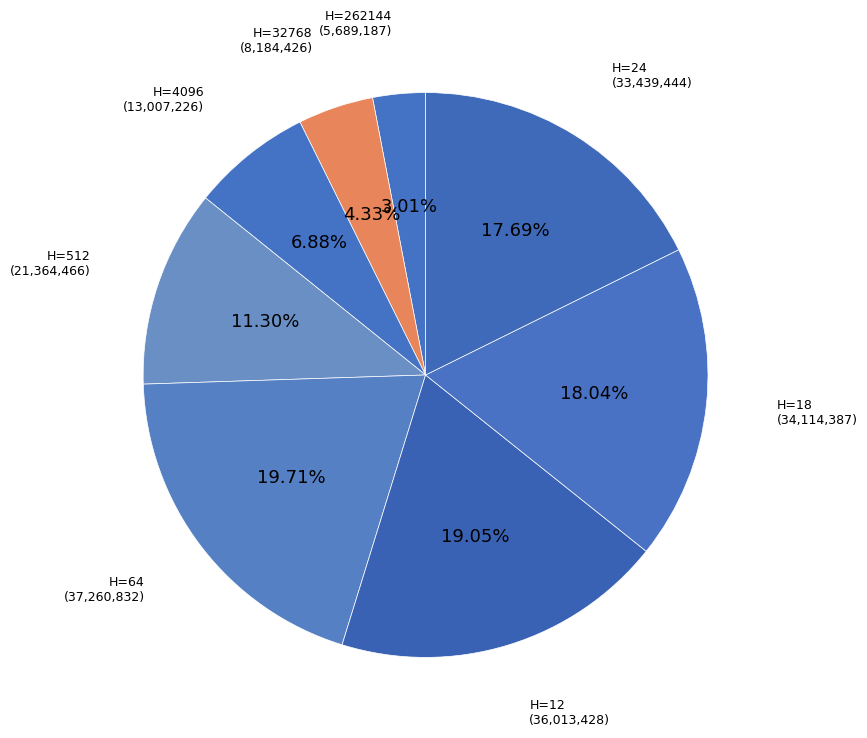

Which slice is the largest?

64